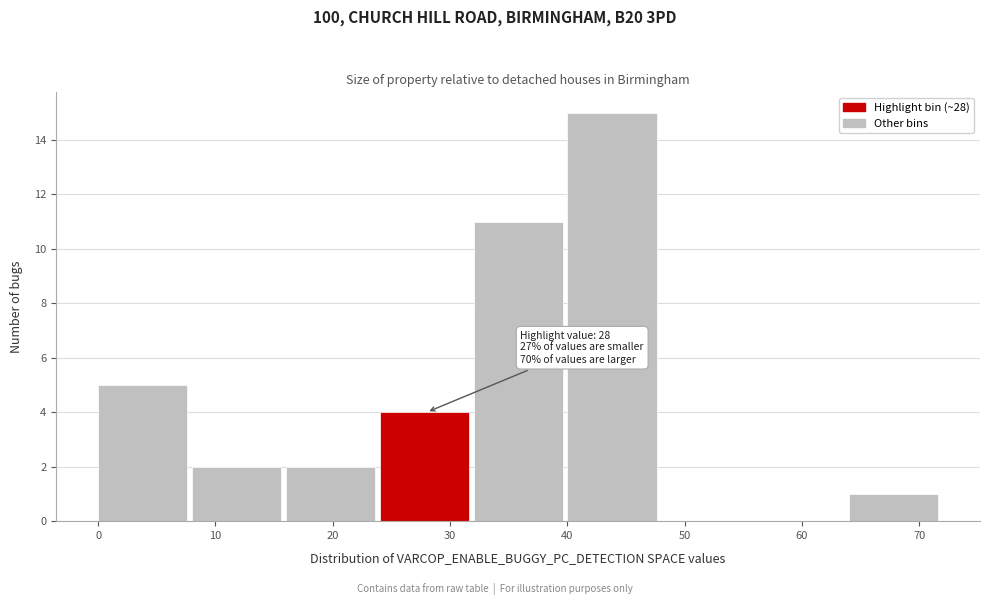

Over which range of the x-axis is the bar tallest?

40 to 48